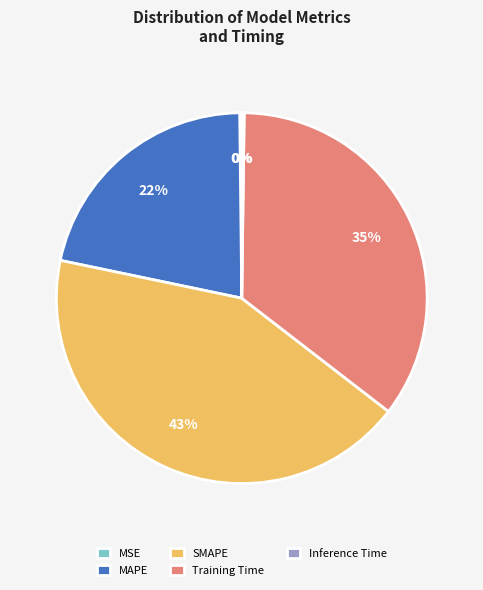

True or false: SMAPE accounts for 53% of the total.

False